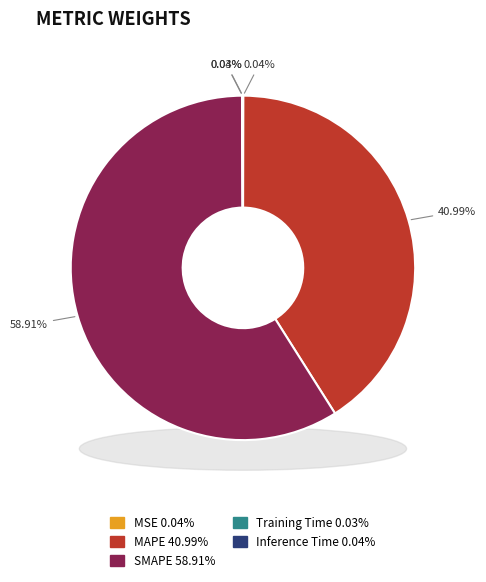

Which slice is the smallest?

Training Time